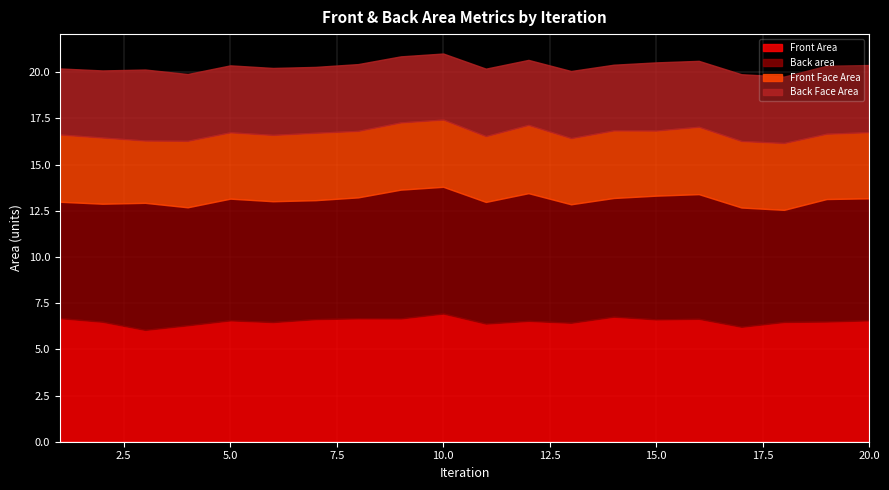

What is the difference between the Back area values at 3 and 11?

0.3